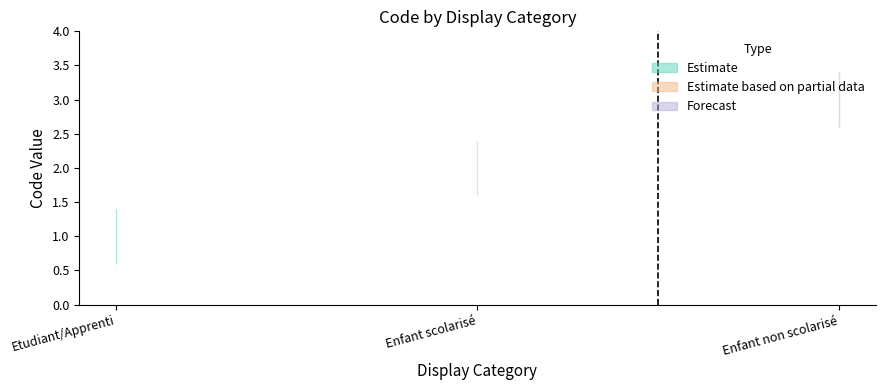

What is the ratio of the value at Enfant non scolarisé to the value at Enfant scolarisé?

1.5